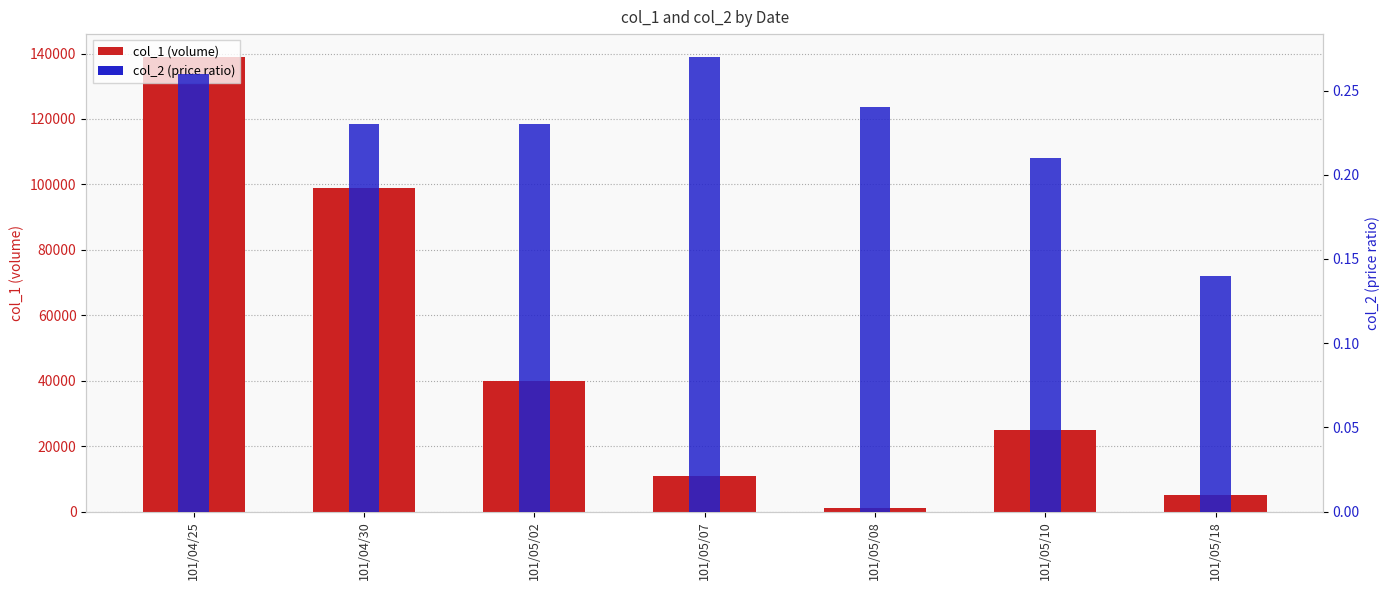

List the series in order of their peak value, highest first.

col_1 (volume), col_2 (price ratio)